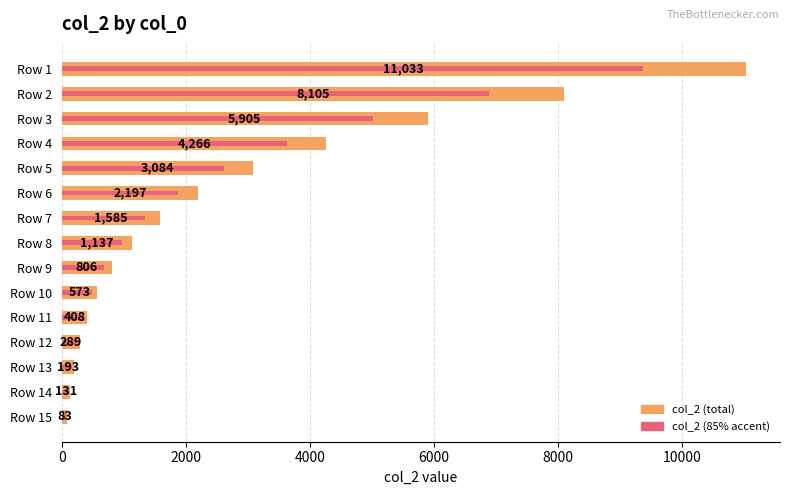

How many distinct data groups are displayed?

1